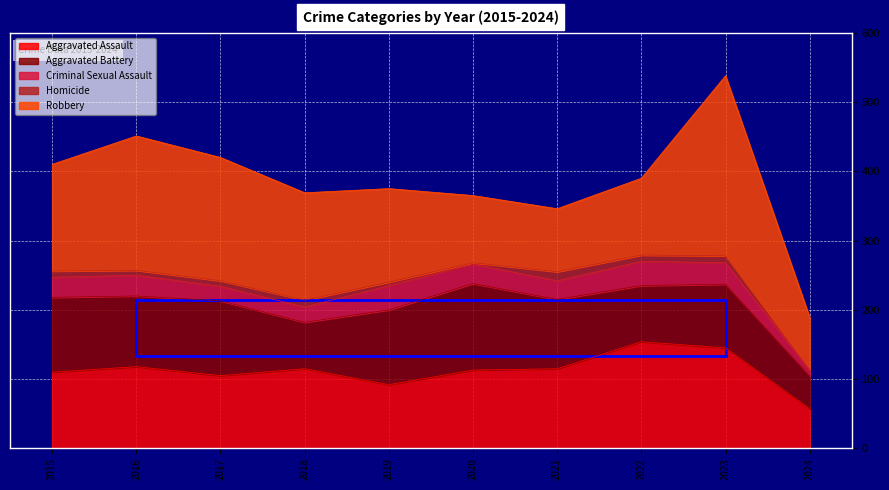

Rank the series by their maximum value, from lowest to highest.

Homicide, Criminal Sexual Assault, Aggravated Battery, Aggravated Assault, Robbery